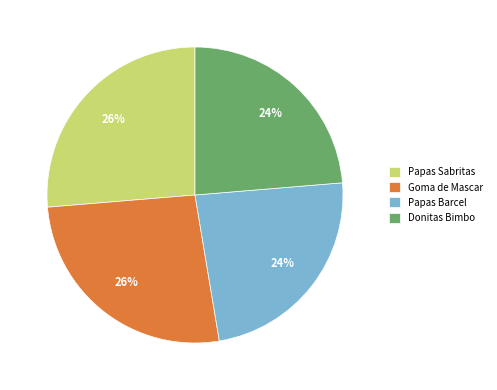

How many segments does this pie chart have?

4